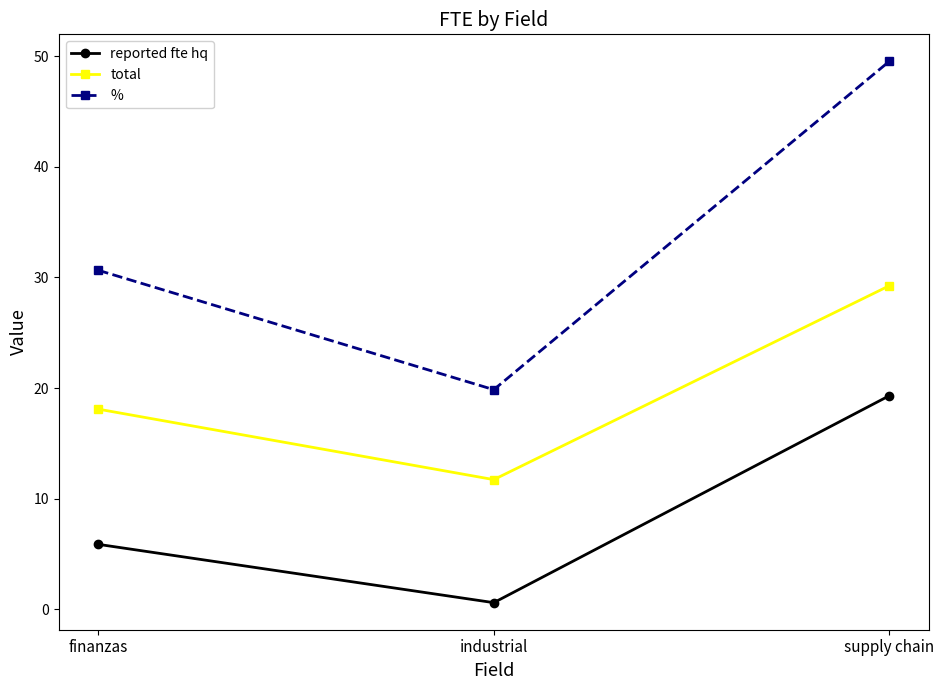

What is the value of the reported fte hq point at the 1st from the left?

5.9